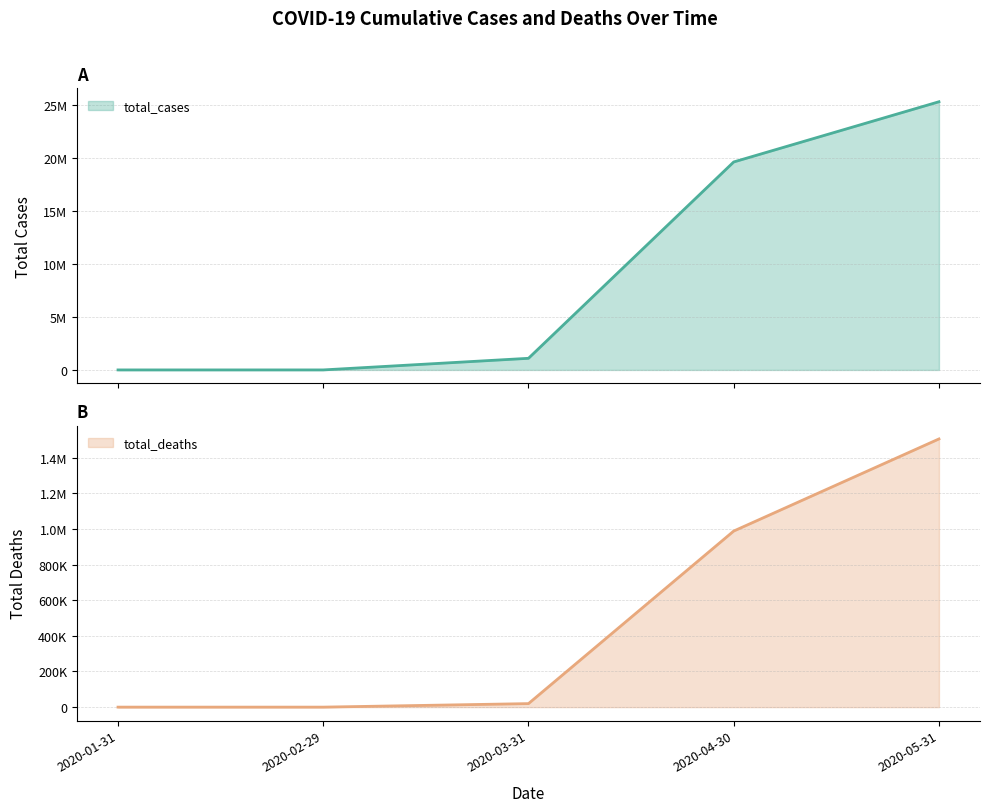

Rank the series by their average value, from highest to lowest.

total_cases, total_deaths